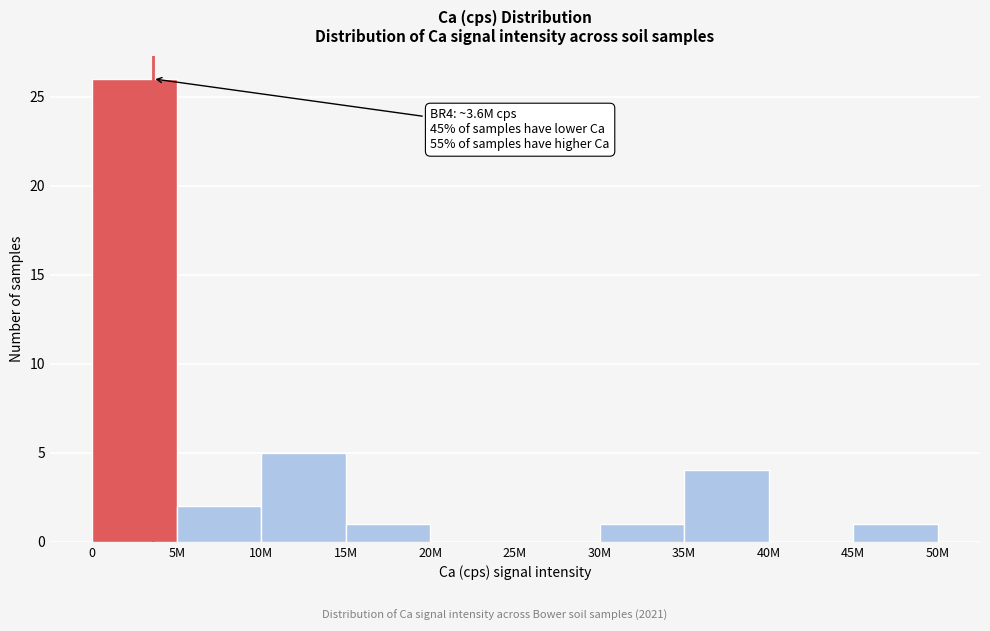

Reading right to left, what are all the values shown in this chart?

45M=1	40M=0	35M=4	30M=1	25M=0	20M=0	15M=1	10M=5	5M=2	0=26